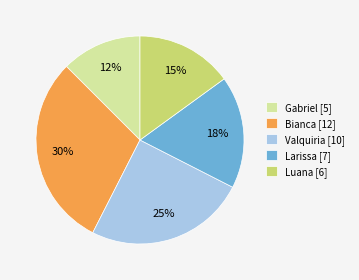

How many slices are in this pie chart?

5